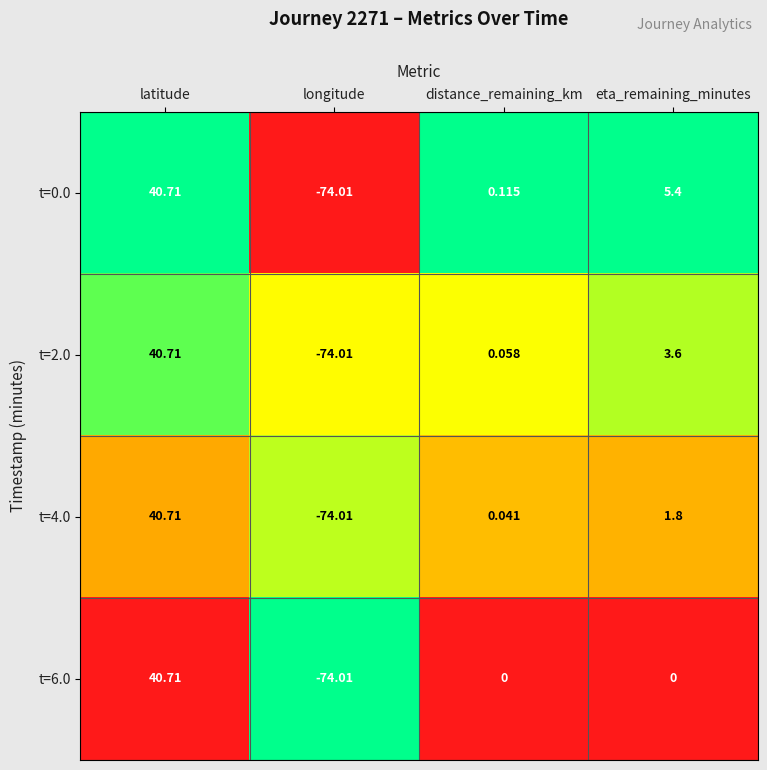

What is the maximum value shown in the chart?

40.7